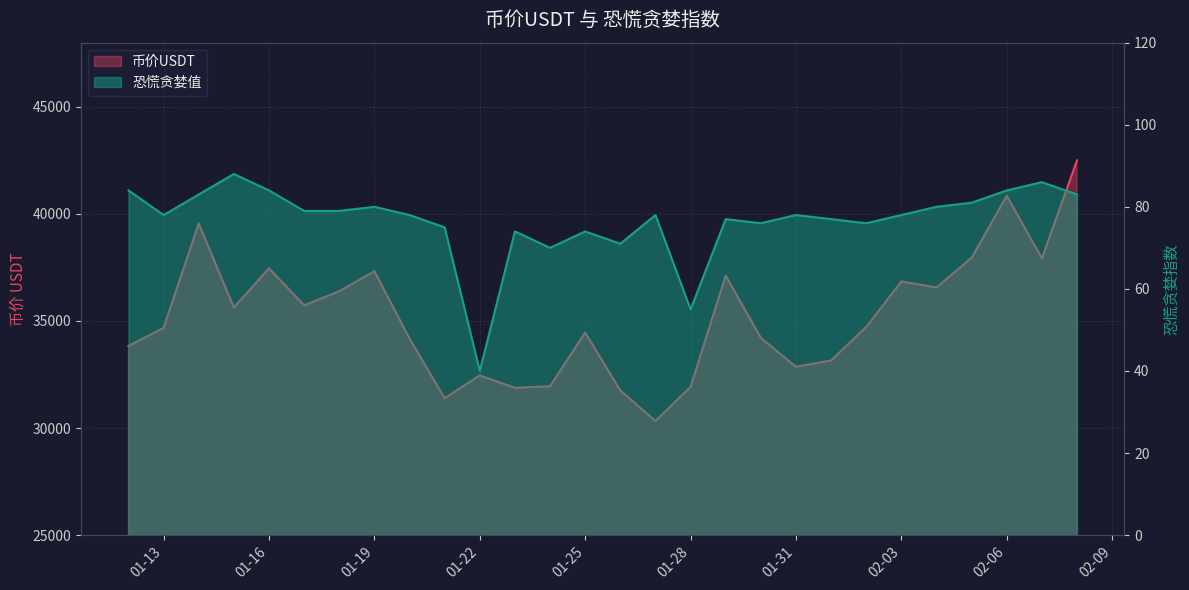

At which category is the sum across all series the highest?

2021-02-08